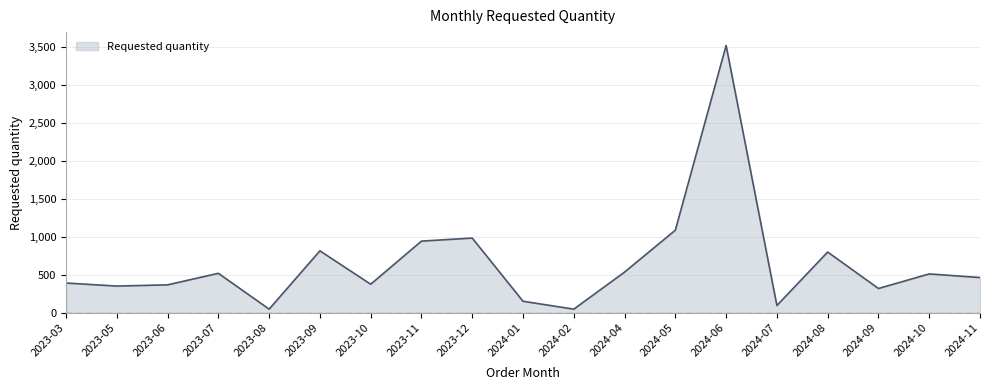

Does the chart have visible grid lines?

Yes